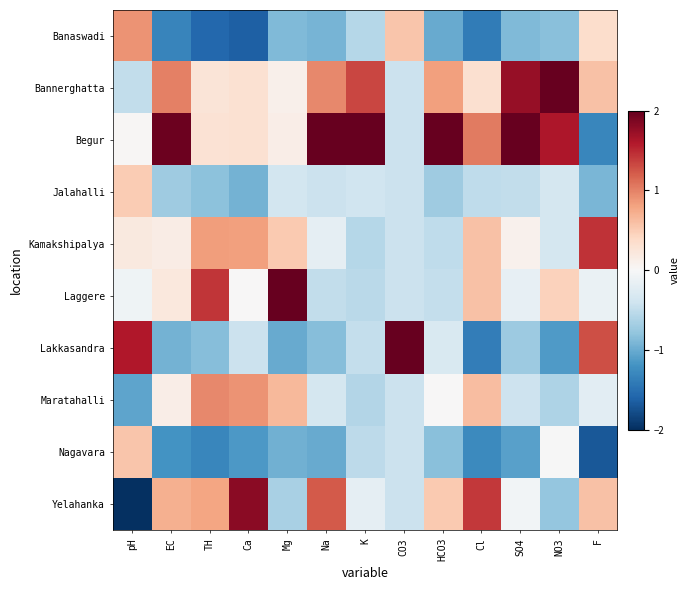

Which label corresponds to the largest value in the chart?

CO3